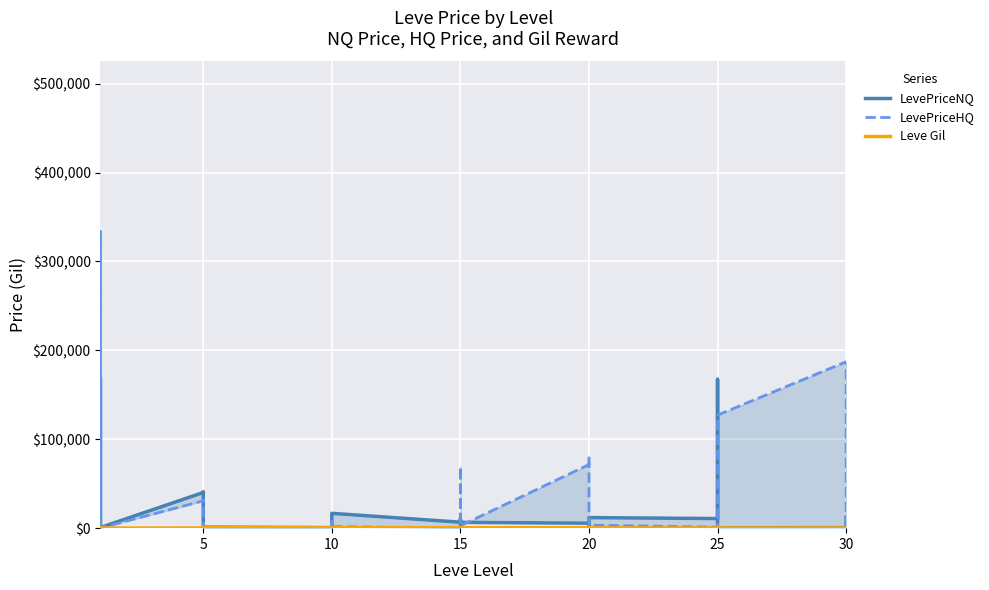

The Leve Gil series shows 297.4 at 5. True or false?

False